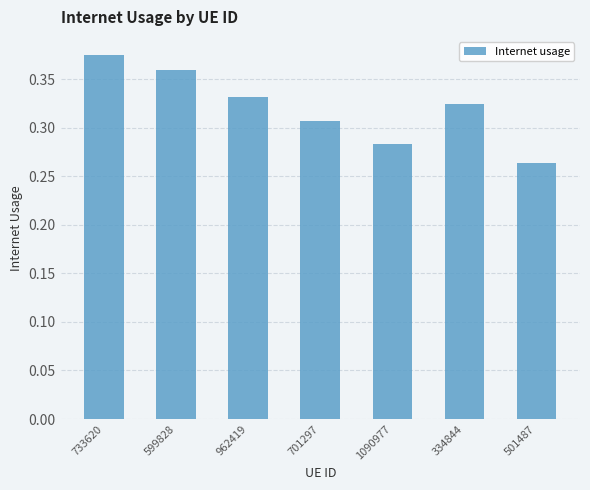

True or false: the data shows 0.4 at 501487.

False